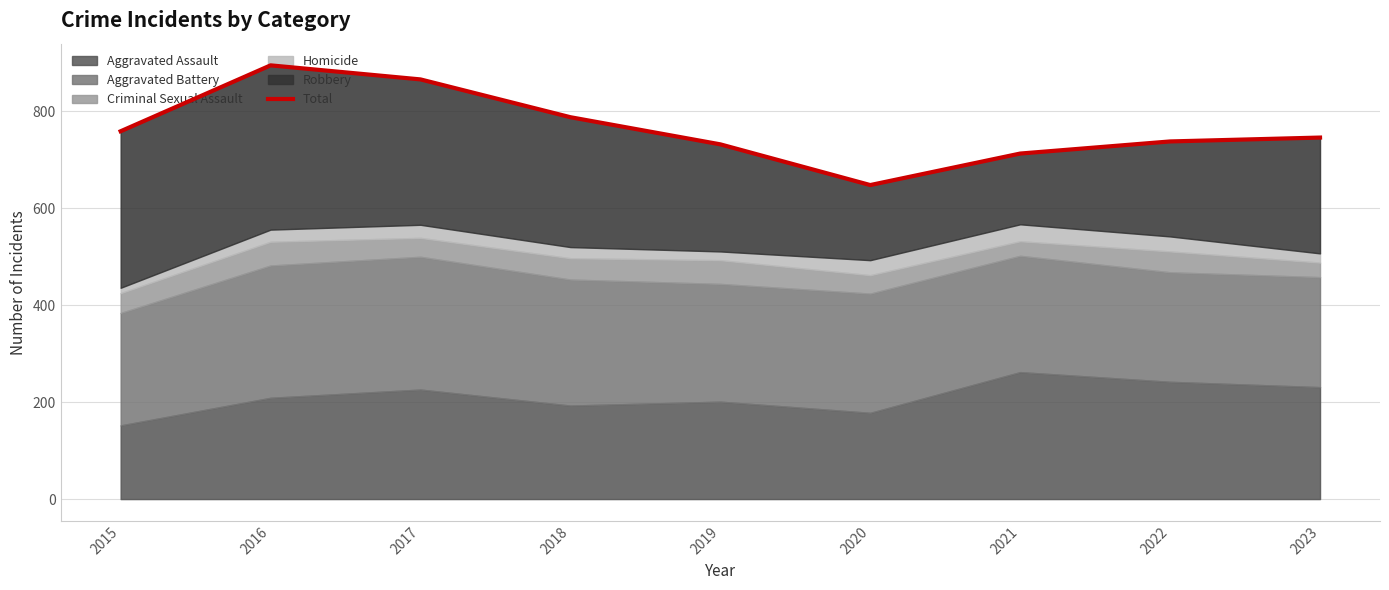

True or false: the data shows 1233 at 2017.

False